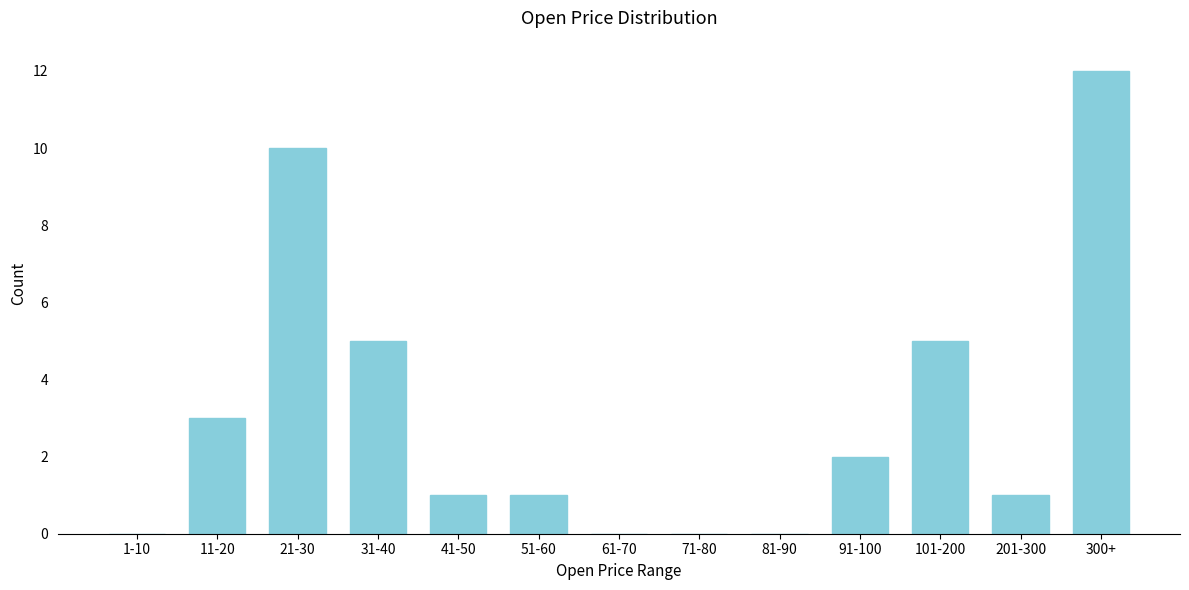

Reading right to left, extract all data points from this chart.

300+=12	201-300=1	101-200=5	91-100=2	81-90=0	71-80=0	61-70=0	51-60=1	41-50=1	31-40=5	21-30=10	11-20=3	1-10=0